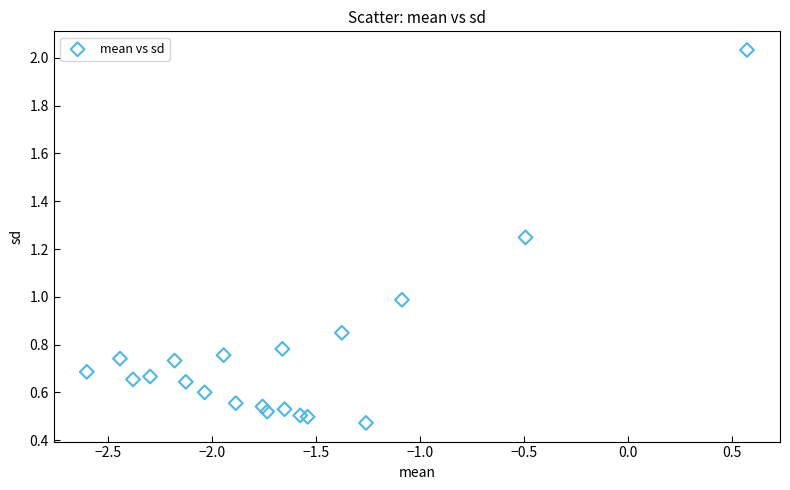

What is the range of X values (max minus min)?

3.2